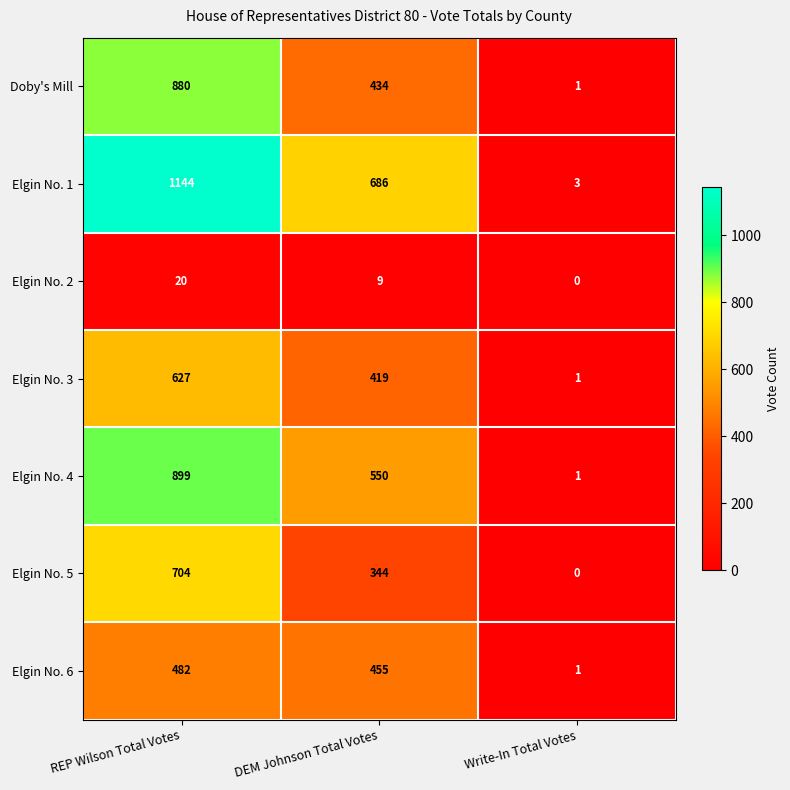

At which category does the chart reach its peak across all series?

REP Wilson Total Votes